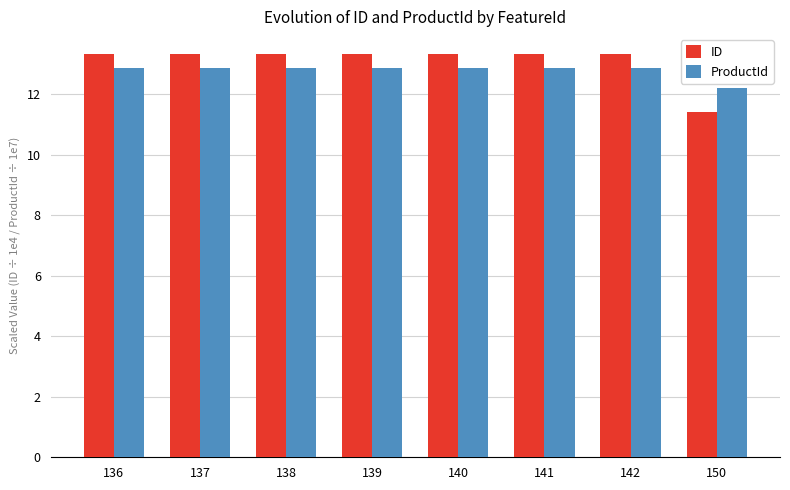

Count the number of data series in this chart.

2